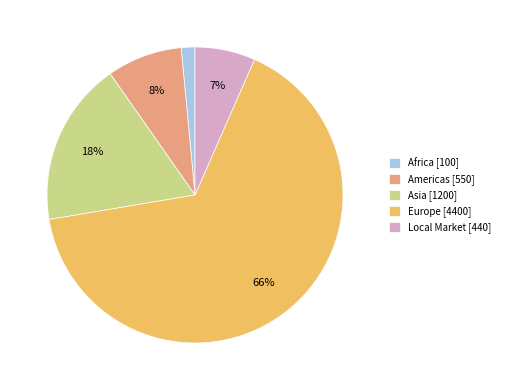

To the nearest percent, what percentage of the pie is Local Market?

7%